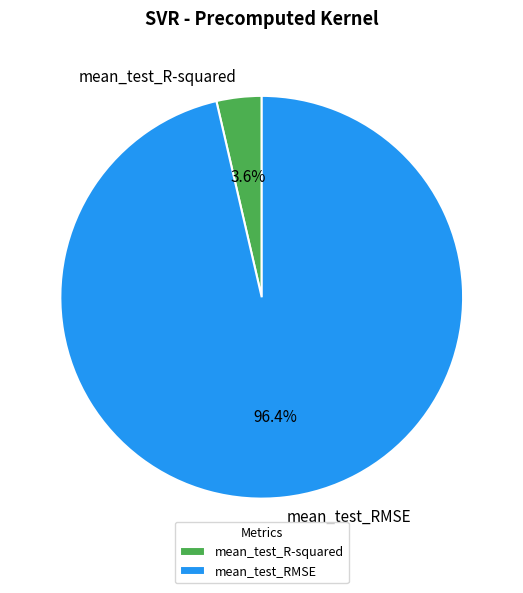

How many slices are in this pie chart?

2